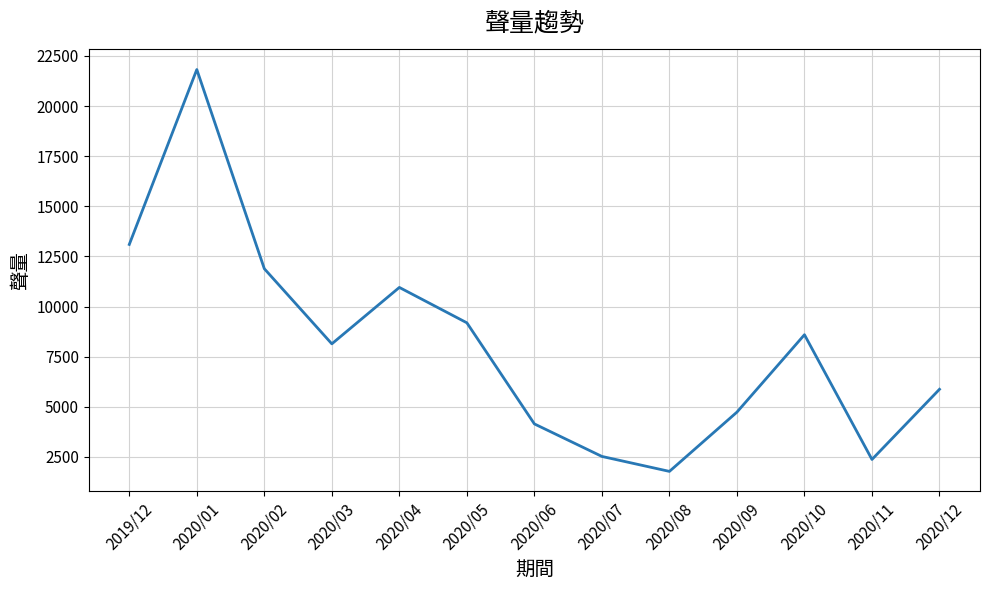

At which category does the data reach its first local peak?

2020/01